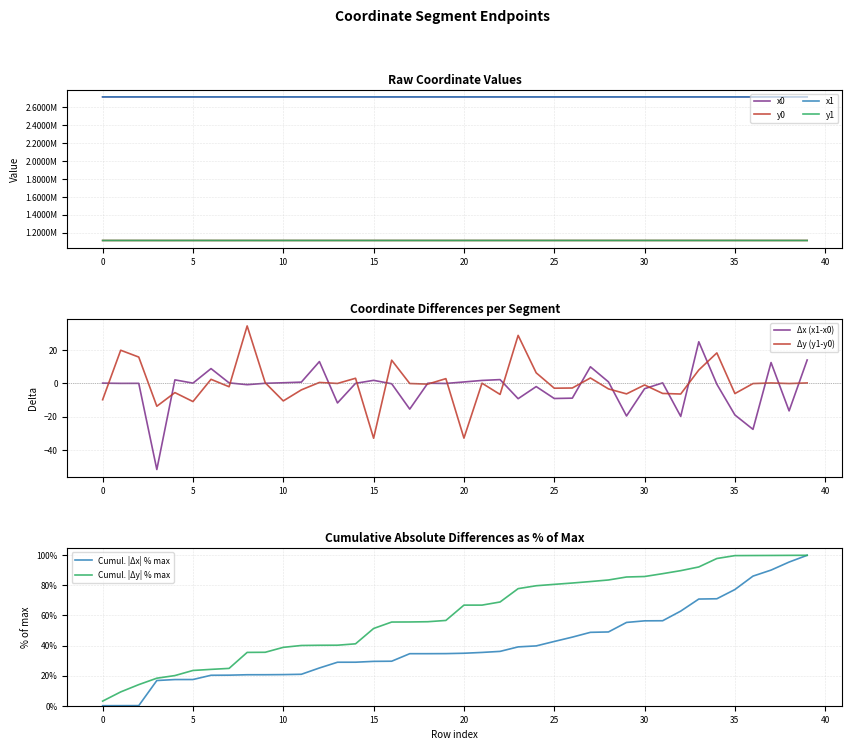

What is the value of the x1 point at the 17th from the left?

2712536.2